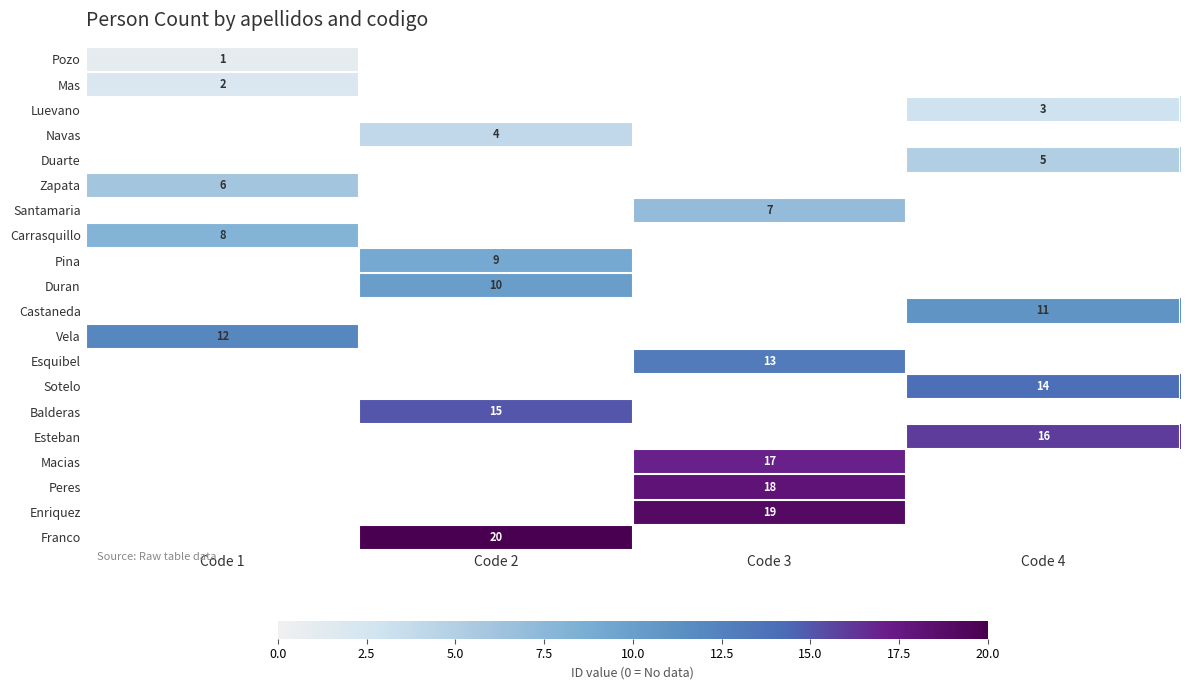

True or false: Sotelo has a value of 22 at Code 4.

False